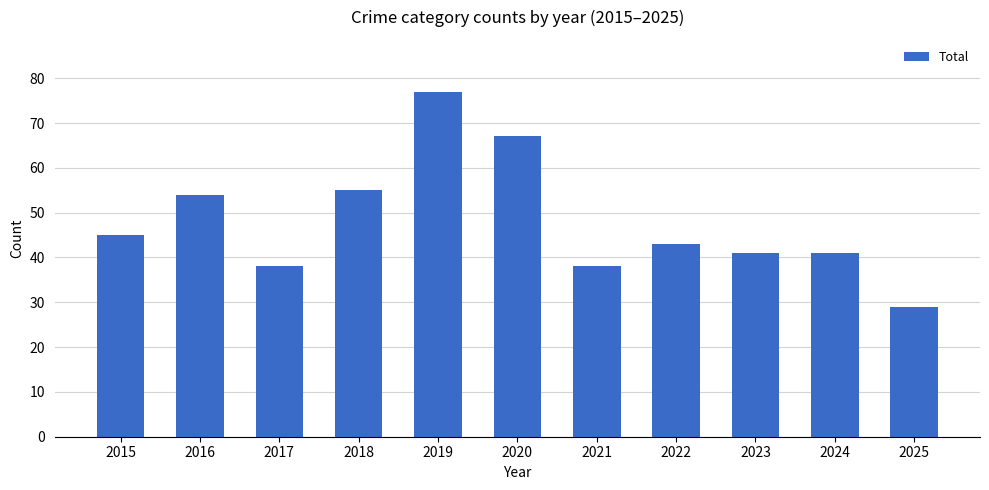

Between 2020 and 2016, which is larger?

2020